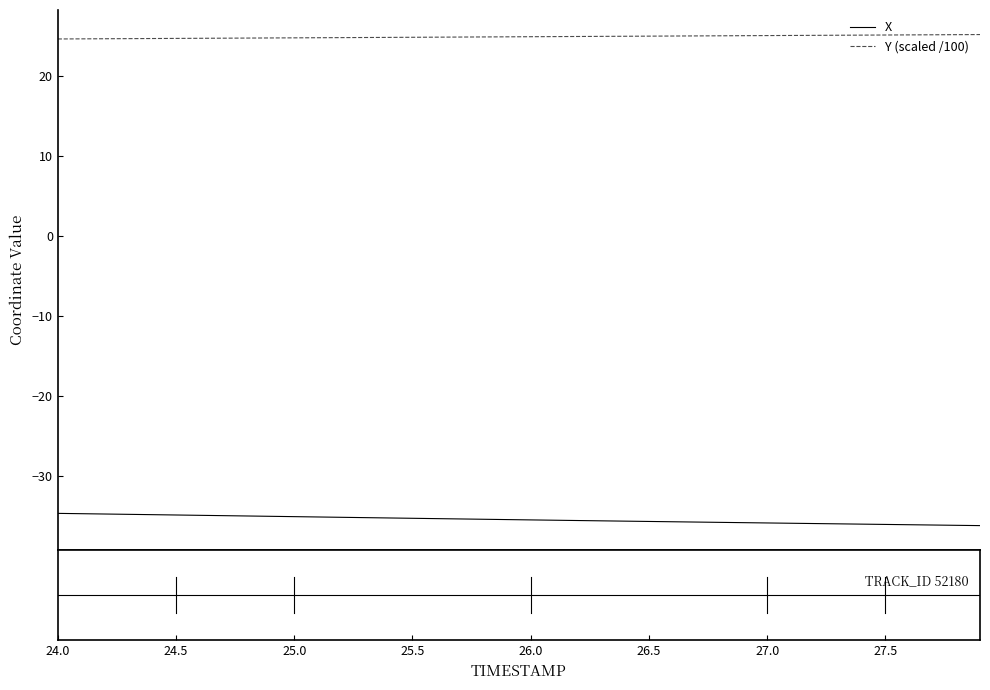

Is this an area chart (filled region under the line)?

No